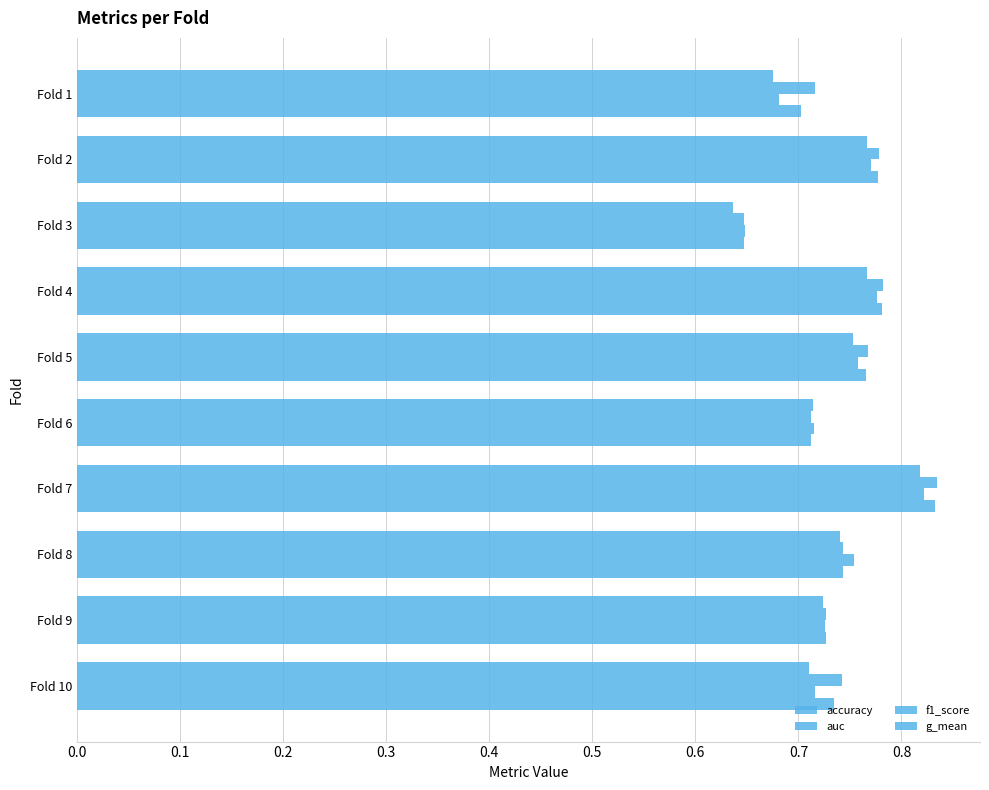

Reading left to right, transcribe all the data shown in this chart.

accuracy: 0.7	0.8	0.6	0.8	0.8	0.7	0.8	0.7	0.7	0.7
auc: 0.7	0.8	0.6	0.8	0.8	0.7	0.8	0.7	0.7	0.7
f1_score: 0.7	0.8	0.6	0.8	0.8	0.7	0.8	0.8	0.7	0.7
g_mean: 0.7	0.8	0.6	0.8	0.8	0.7	0.8	0.7	0.7	0.7